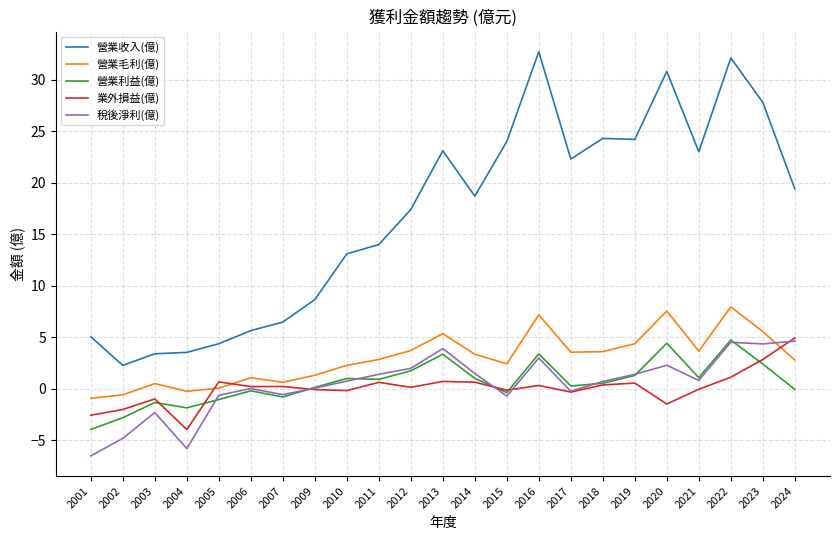

Which label corresponds to the smallest value in the chart?

2001